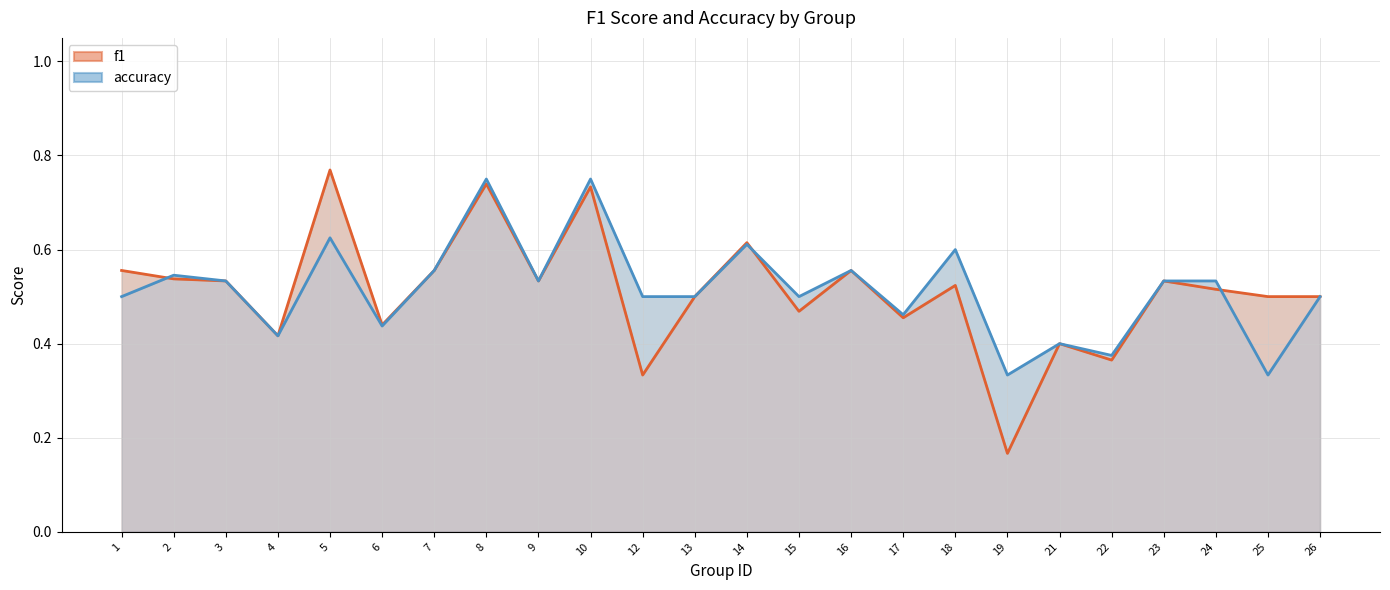

What is the value of the accuracy point at the 11th from the left?

0.5